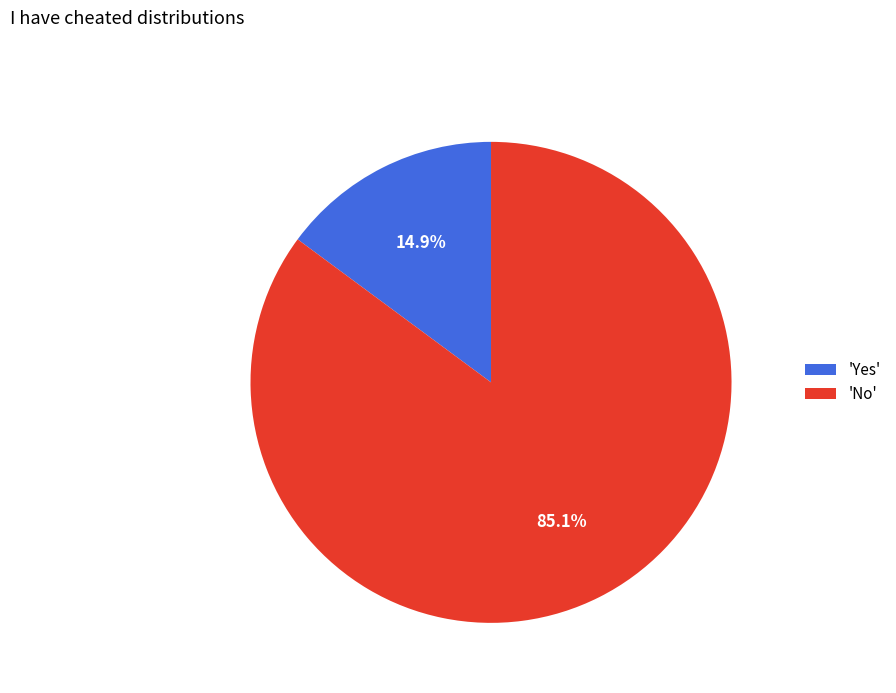

Approximately how many times larger is the value at 'No' compared to 'Yes'?

5.7